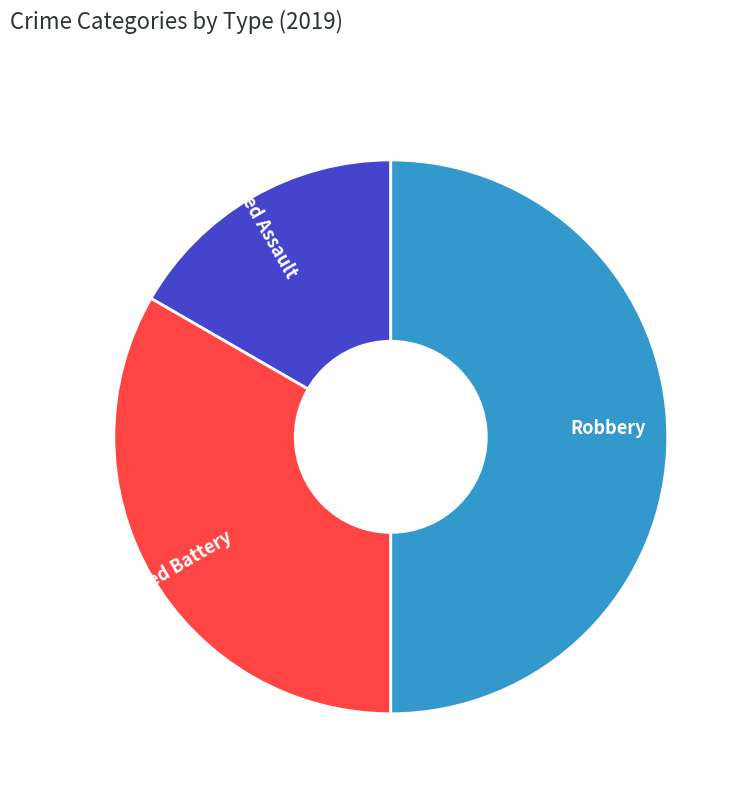

Which slice is the smallest?

Aggravated Assault